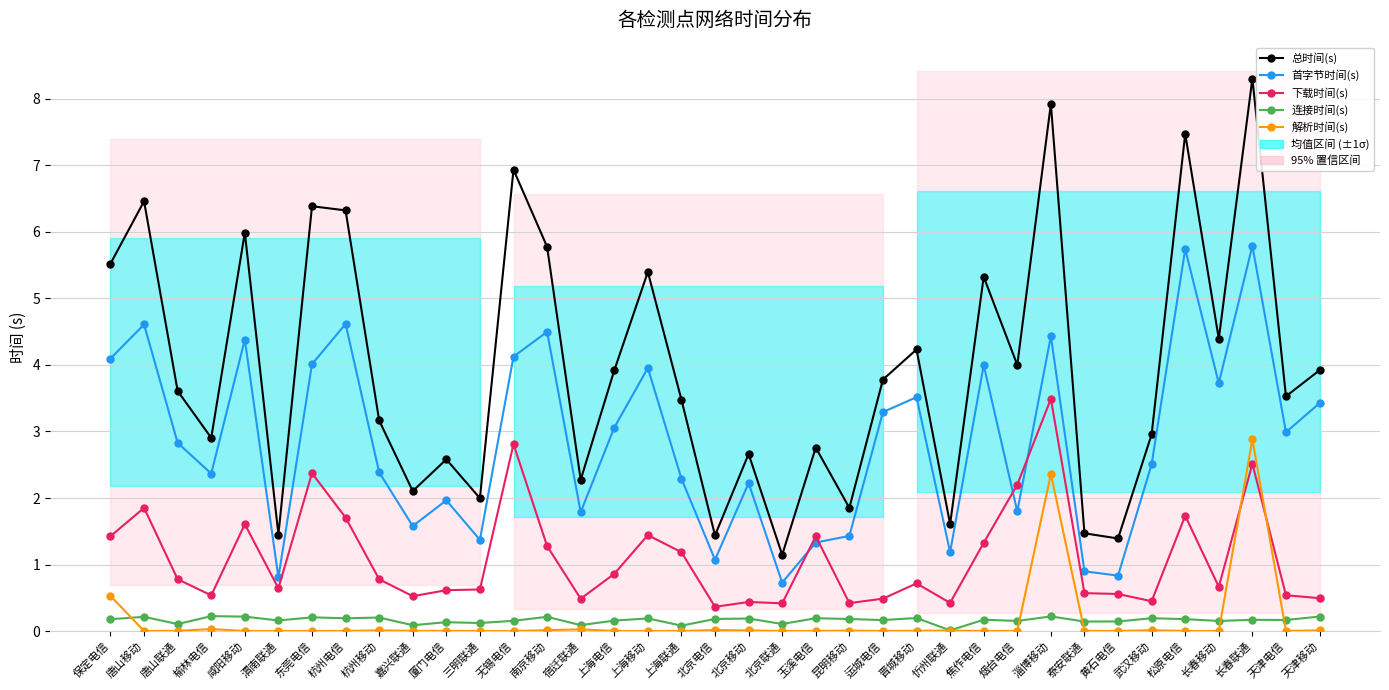

What is the difference between the highest and lowest values at 武汉移动?

2.9